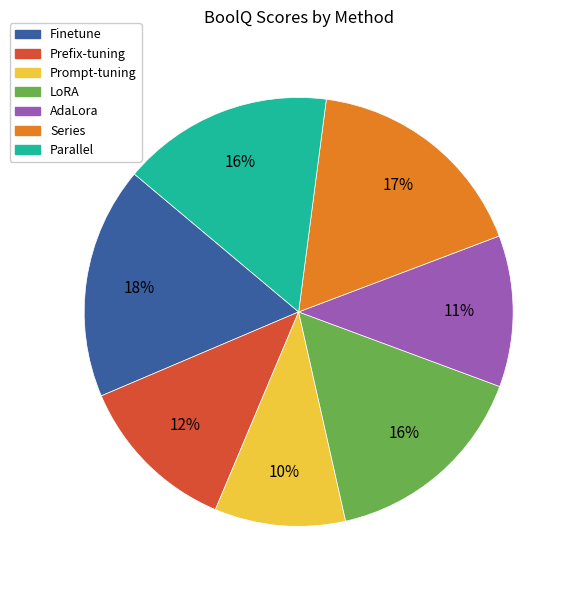

How many segments does this pie chart have?

7